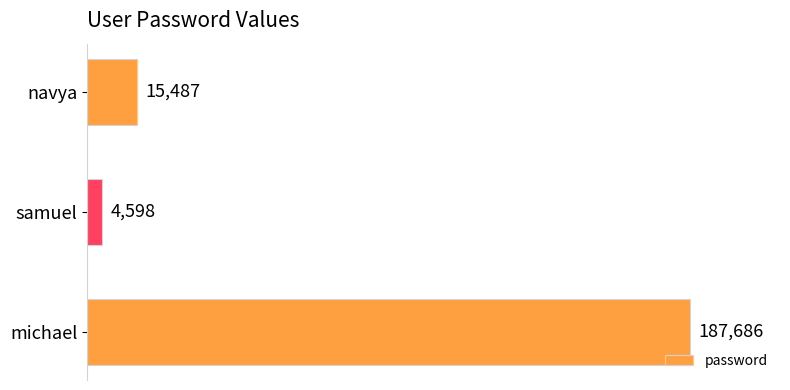

How many values are below 15487?

1